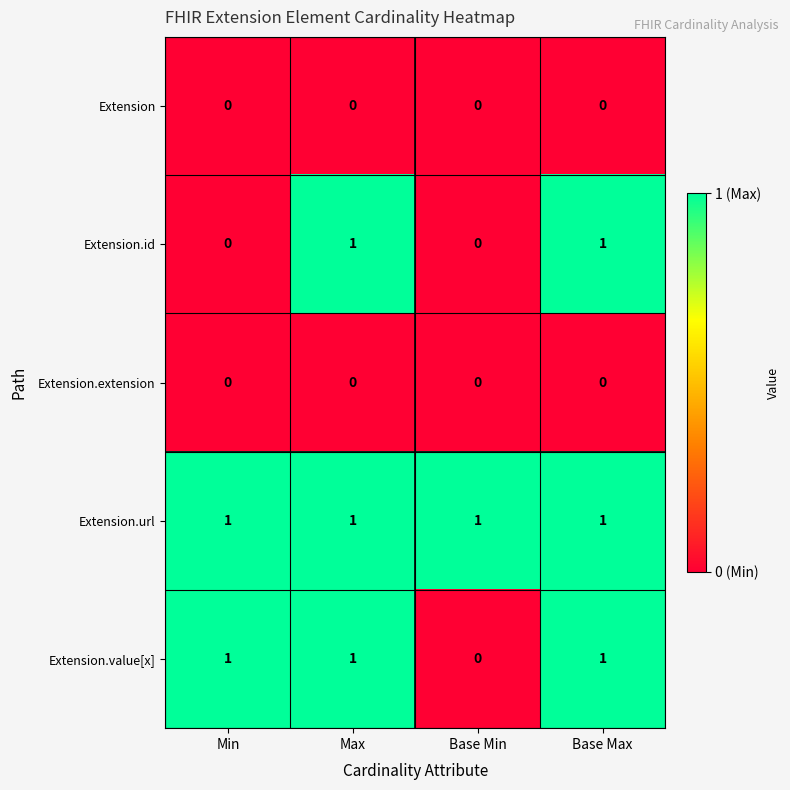

True or false: Extension.extension has a value of 0 at Base Max.

True